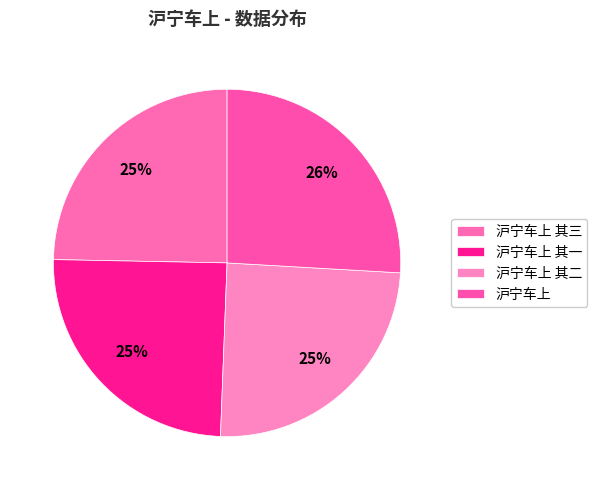

True or false: 沪宁车上 其二 accounts for 12% of the total.

False